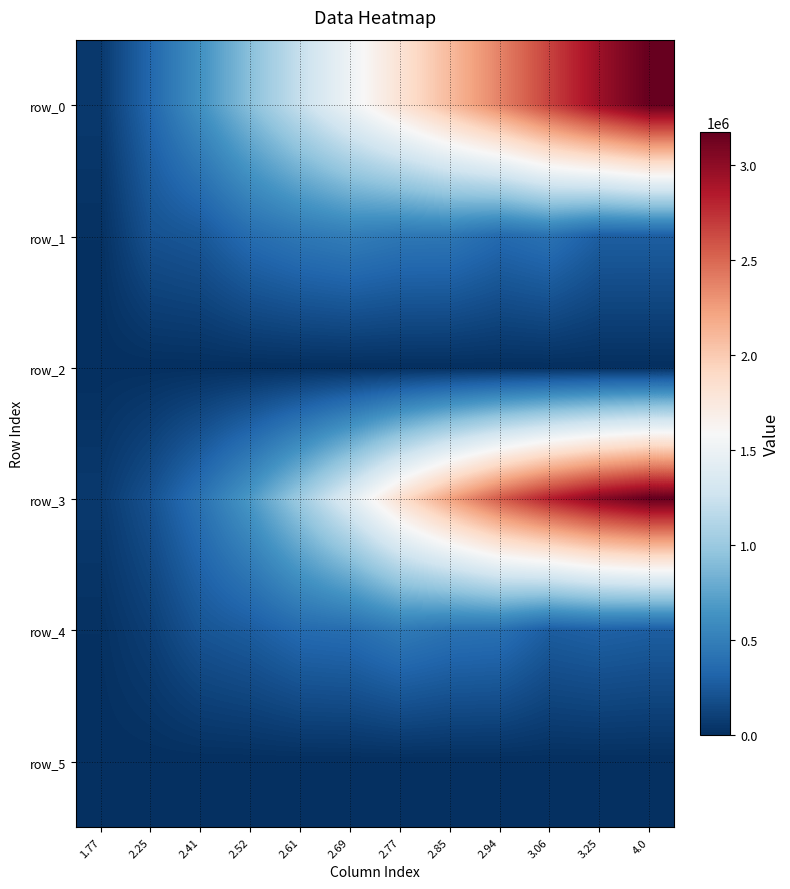

What is the difference between the maximum and minimum values in the row_4 series?

453908.2